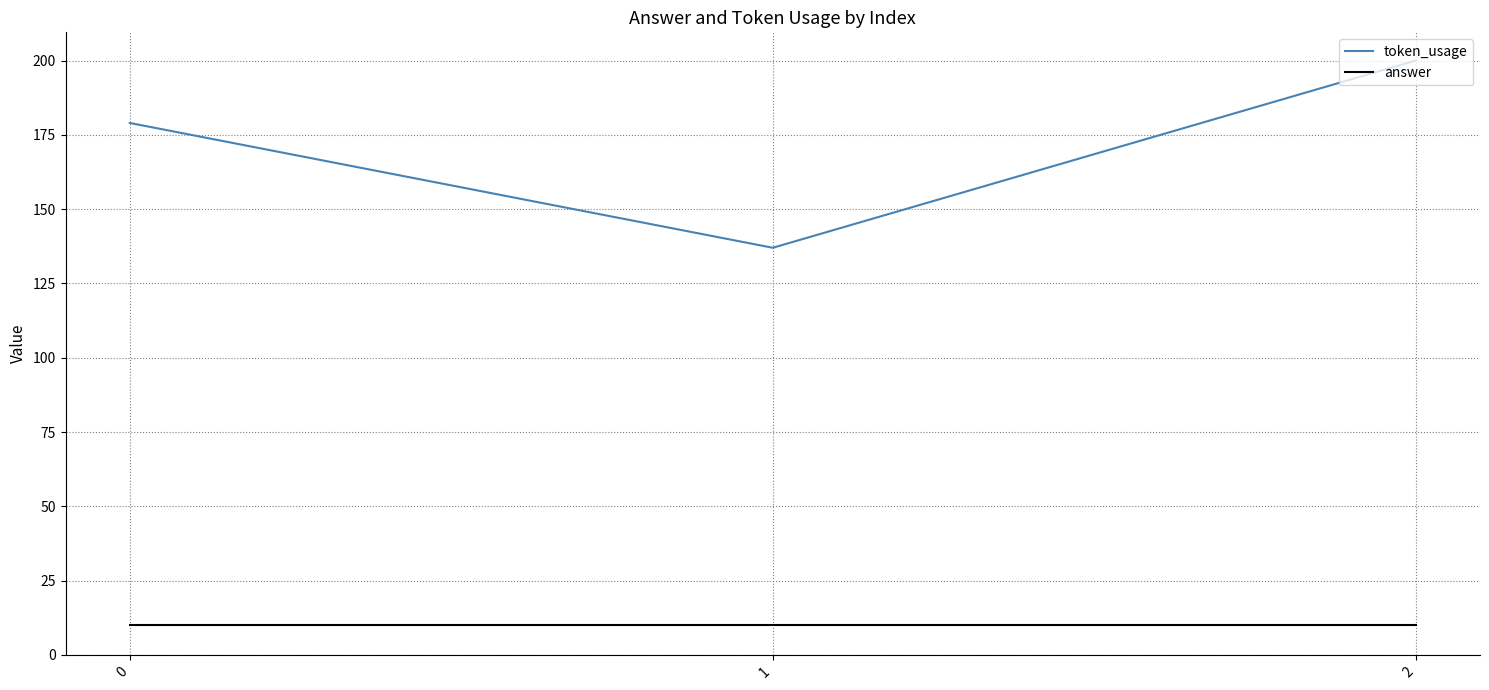

Reading left to right, what are all the values shown in this chart?

token_usage: 0=179	1=137	2=200
answer: 0=10	1=10	2=10